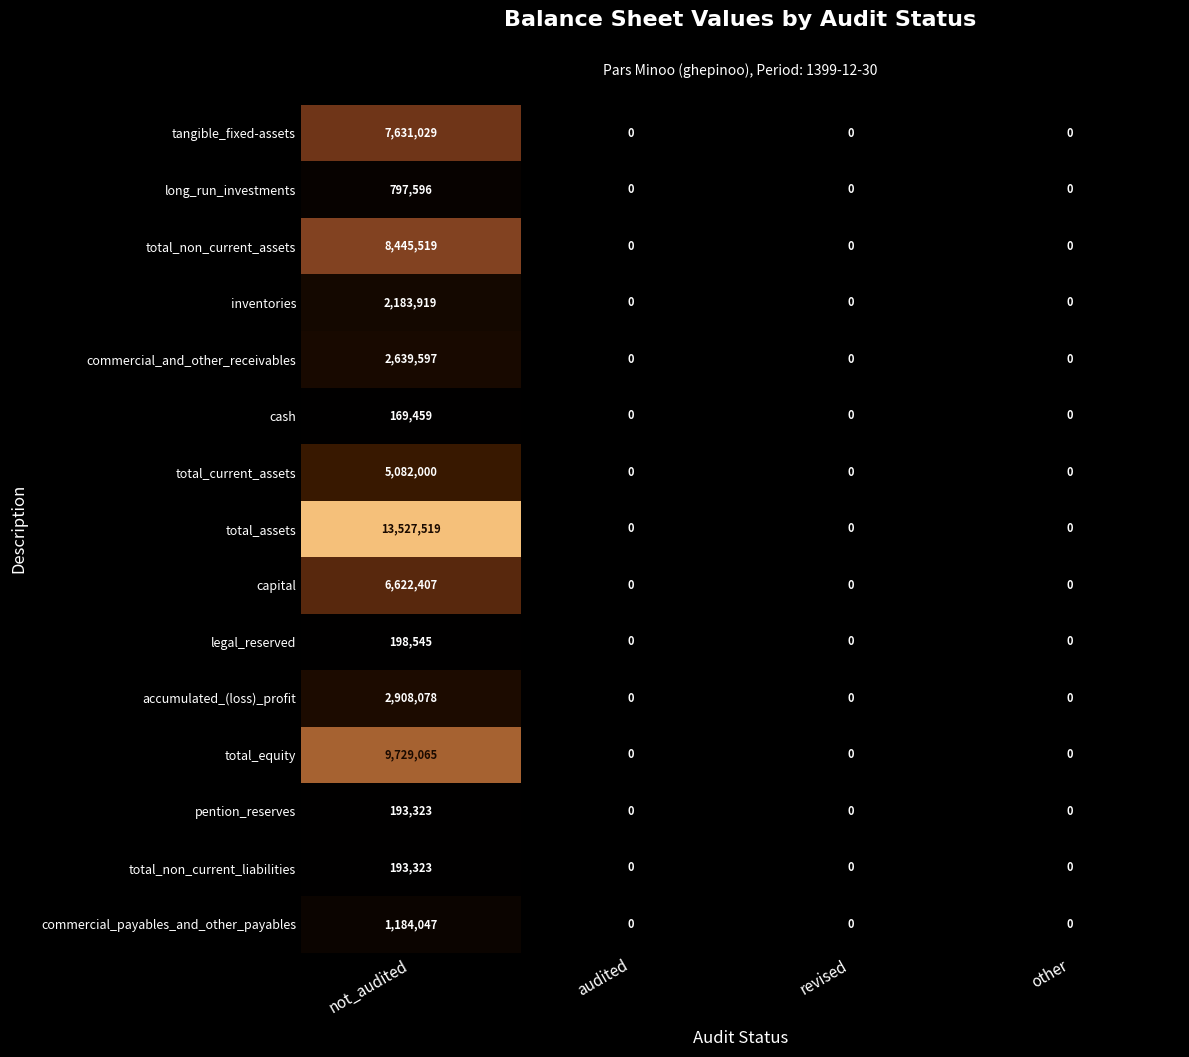

What is the total value across all series at not_audited?

61505426